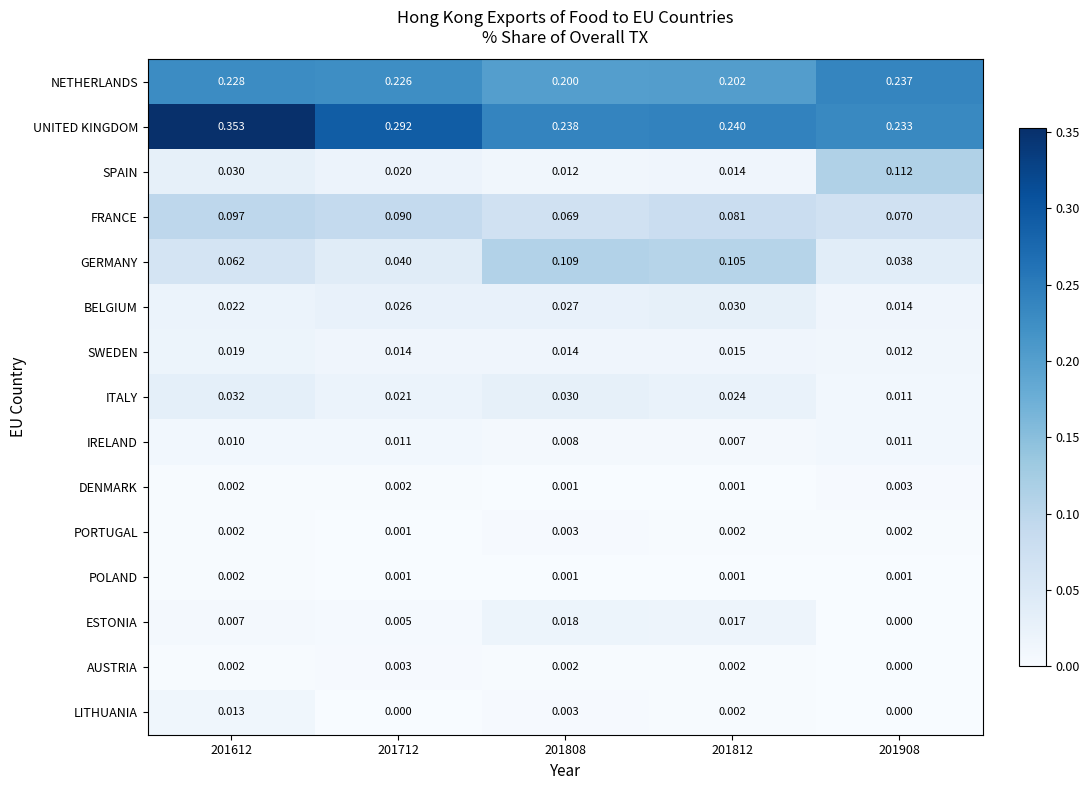

Between 201612 and 201812, which series saw the biggest shift?

UNITED KINGDOM